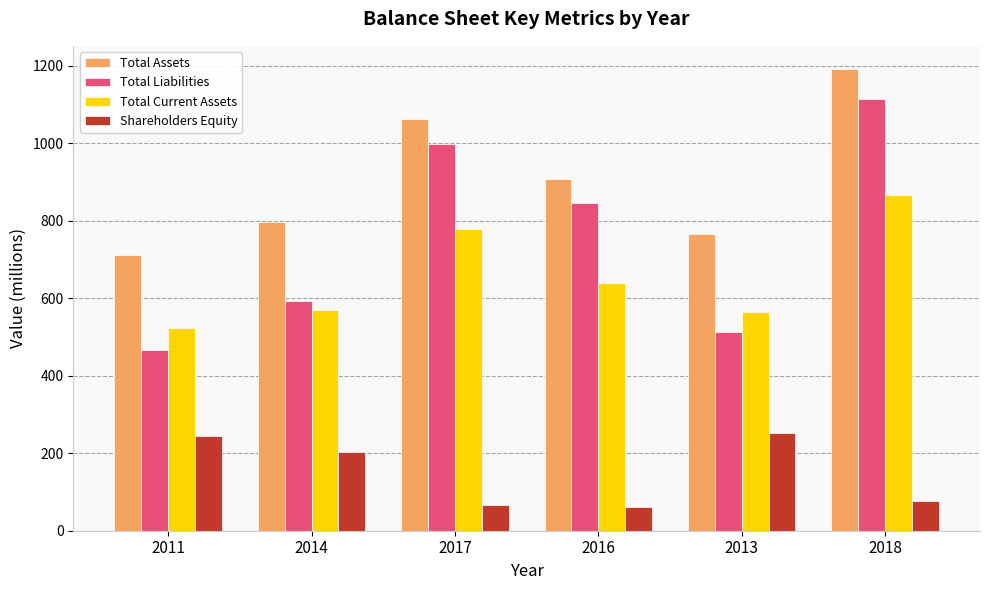

What are all the series names shown in the legend?

Total Assets, Total Liabilities, Total Current Assets, Shareholders Equity